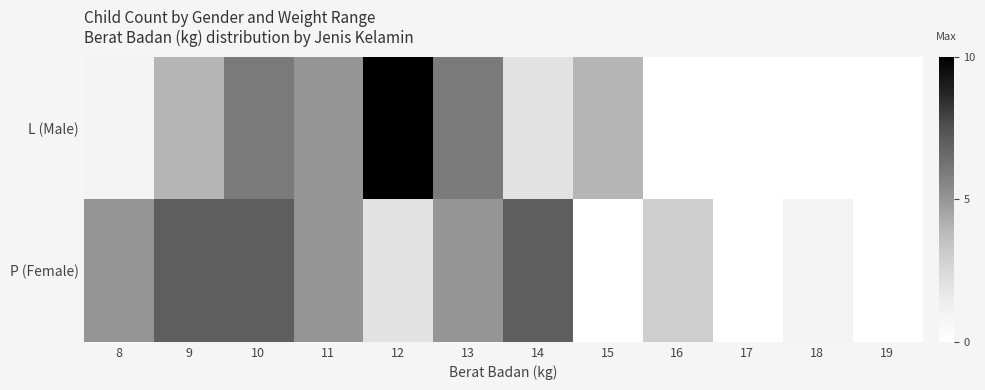

What is the spread (max minus min) of values at 12?

8